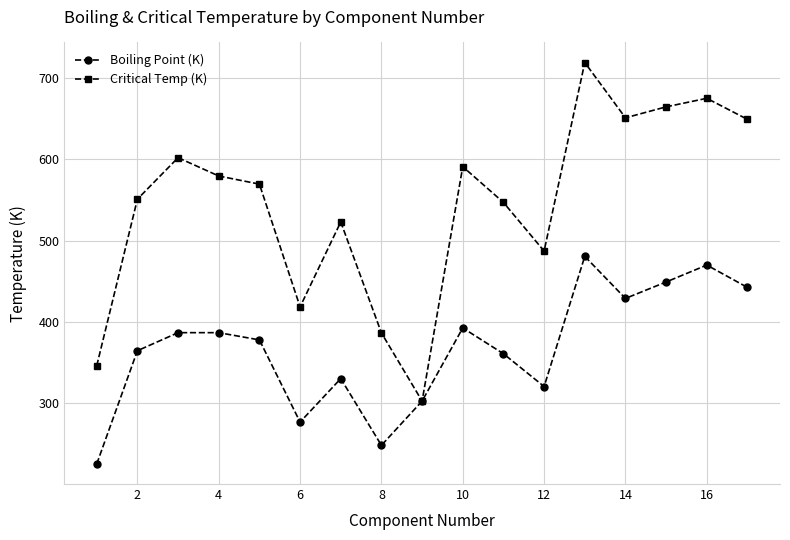

True or false: Boiling Point (K) has more than 1 interior local peaks.

True